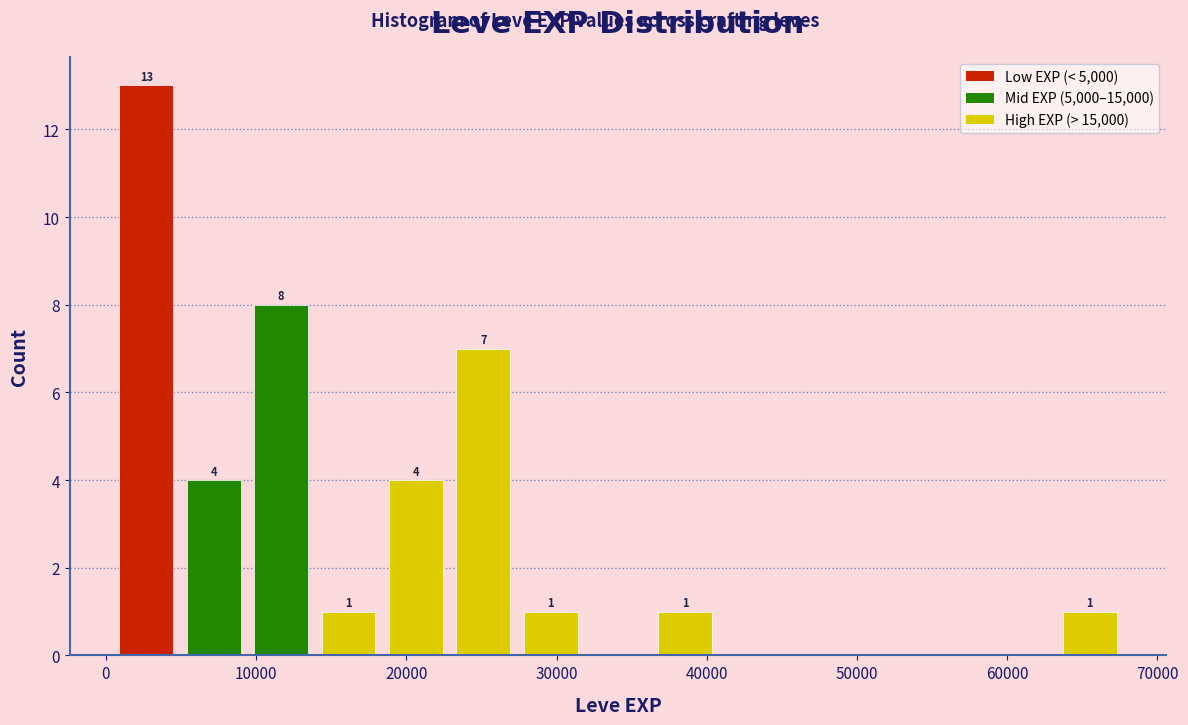

Over which range of the x-axis is the bar tallest?

0 to 5000